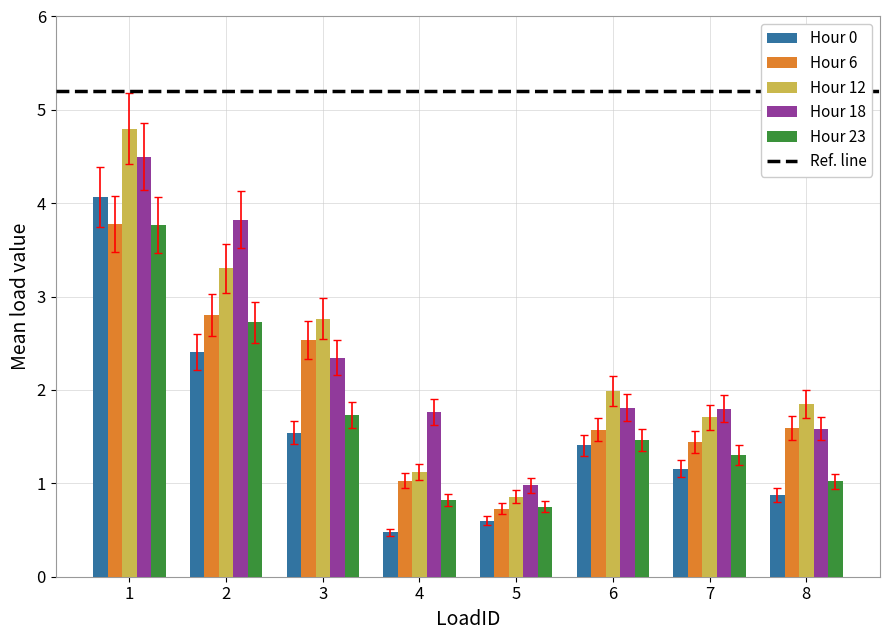

At which label is Hour 0 closest to 2?

2